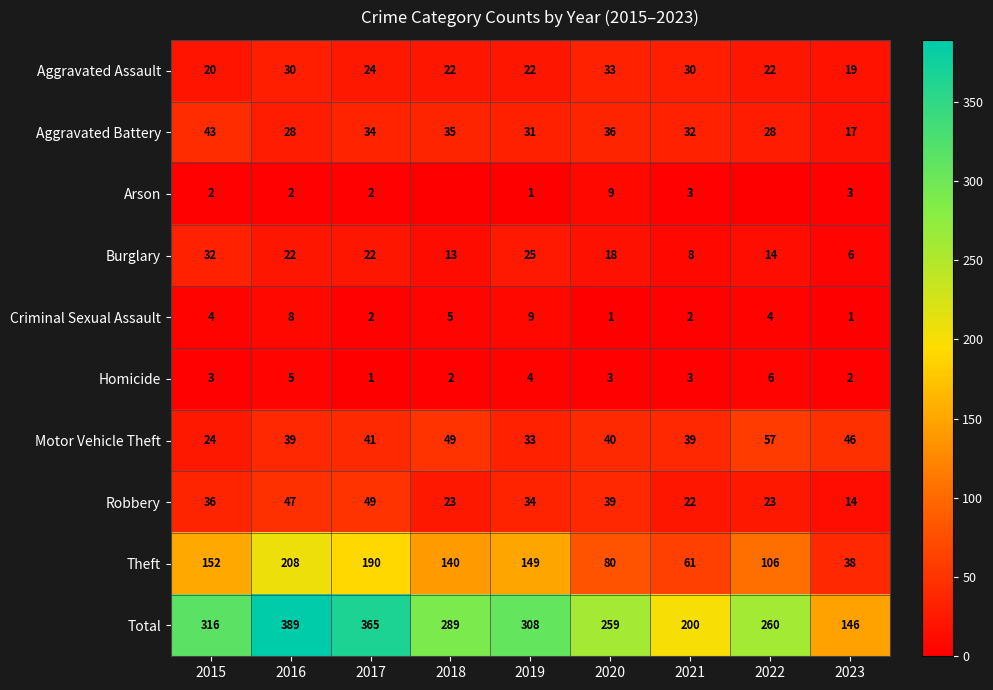

Between 2018 and 2015, which is larger?

2018